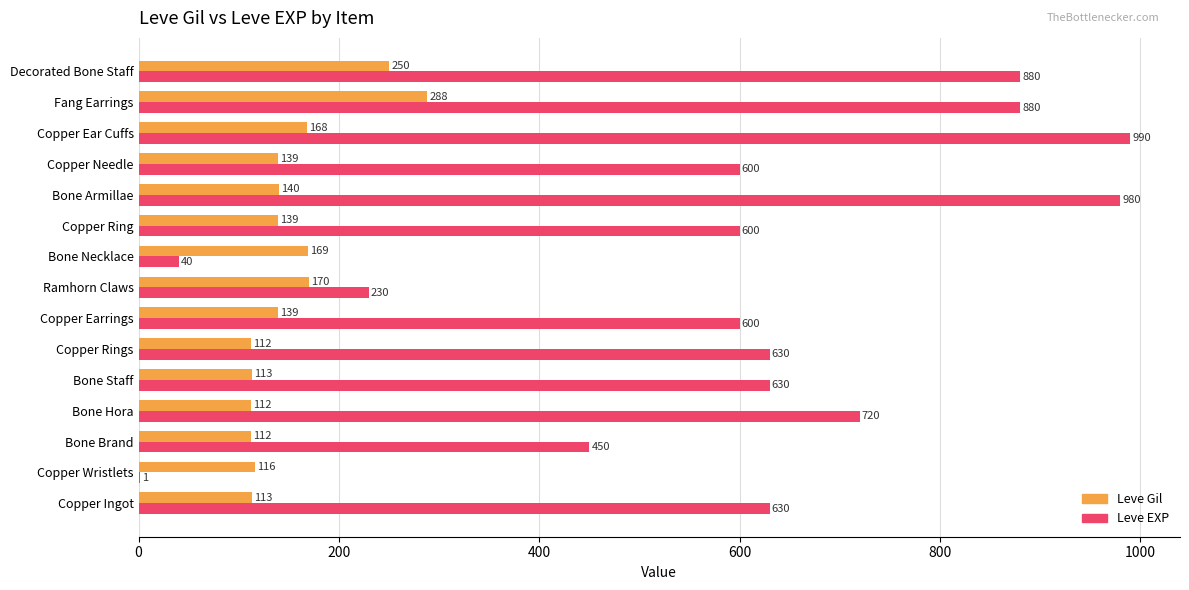

True or false: Leve Gil has a value of 43 at Bone Staff.

False